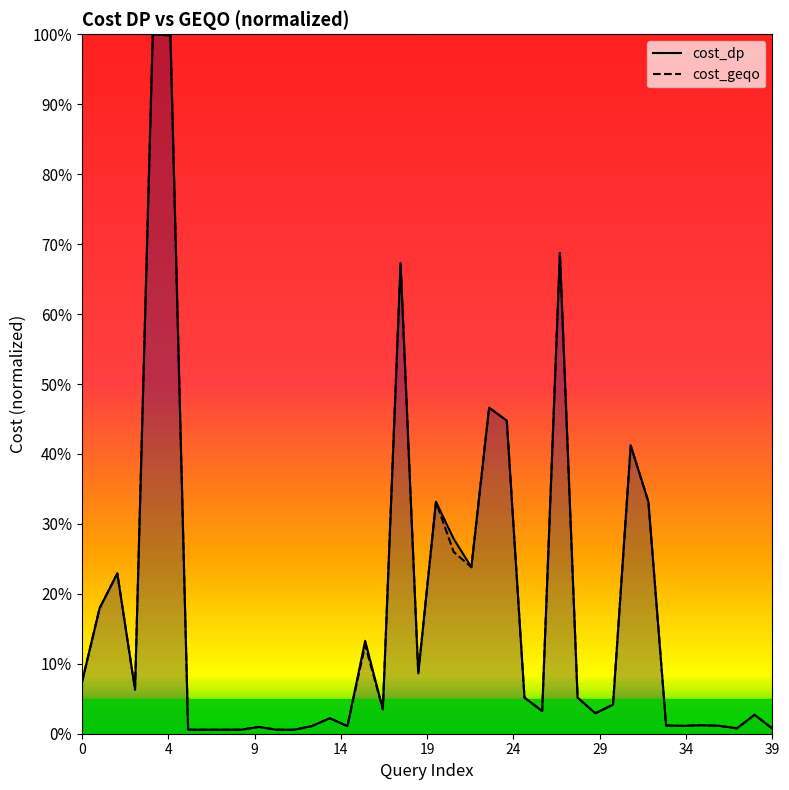

What are all the series names shown in the legend?

cost_dp, cost_geqo